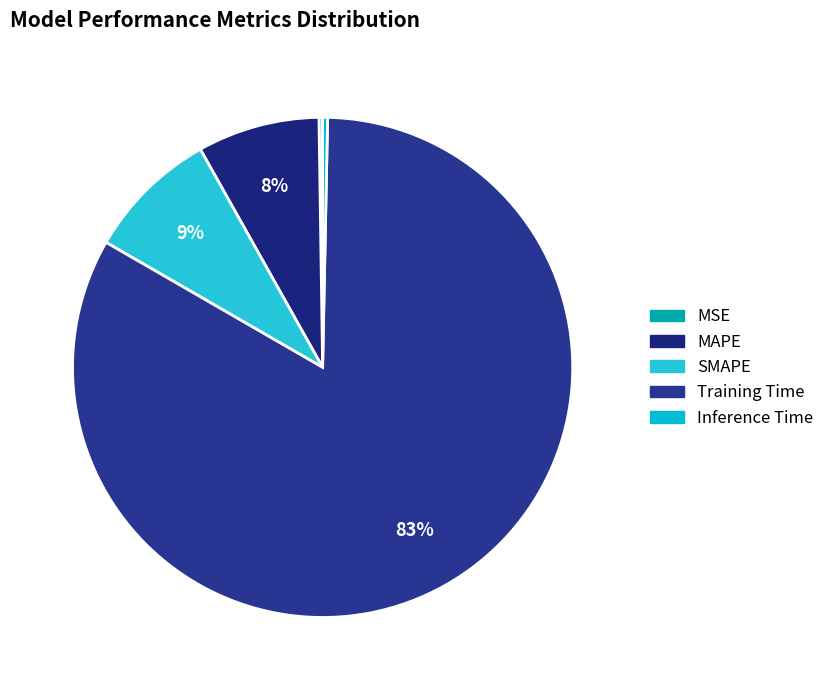

What is the smallest slice in the pie chart?

MSE